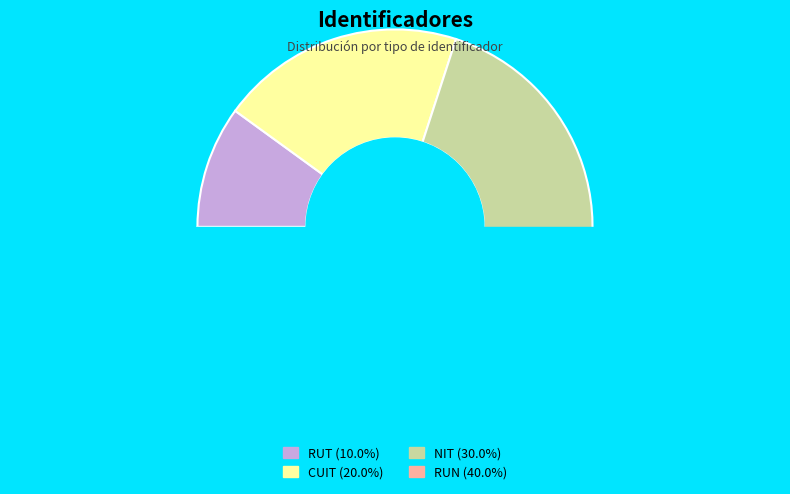

Which slice is the largest?

RUN